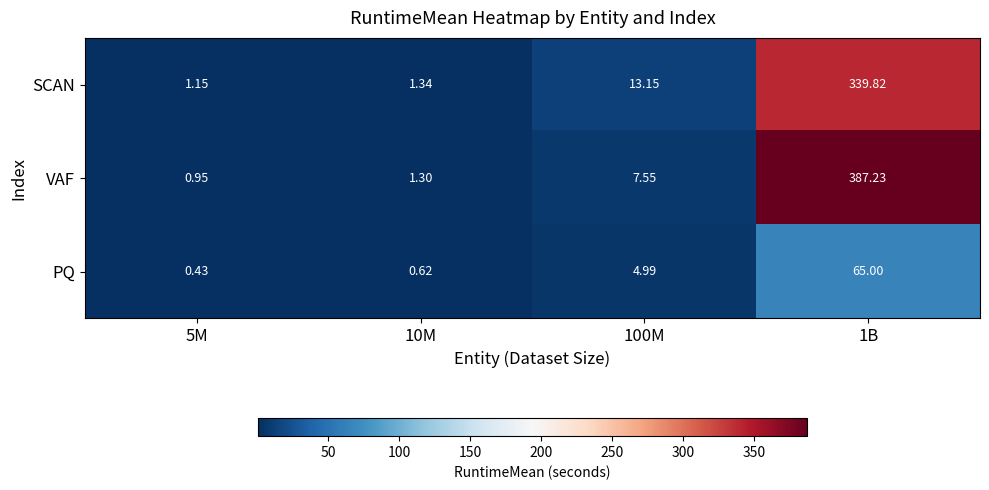

Which series has the largest total across all categories?

VAF